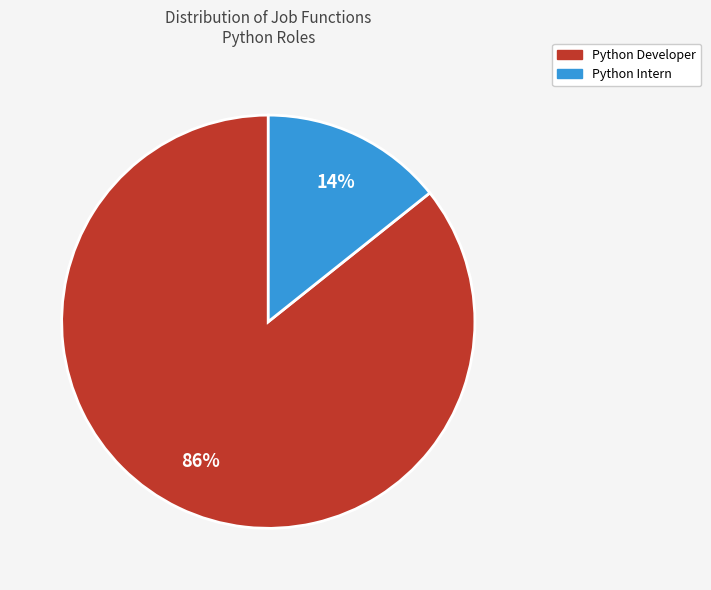

Does any single category account for the majority?

Yes